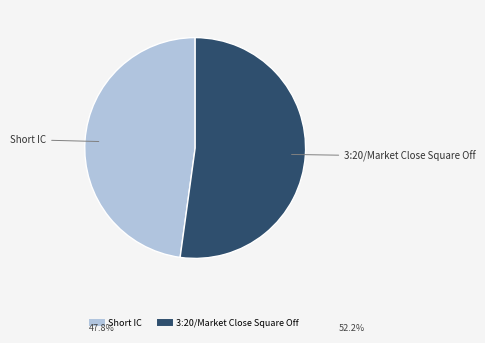

Which category has the biggest portion of the pie?

3:20/Market Close Square Off